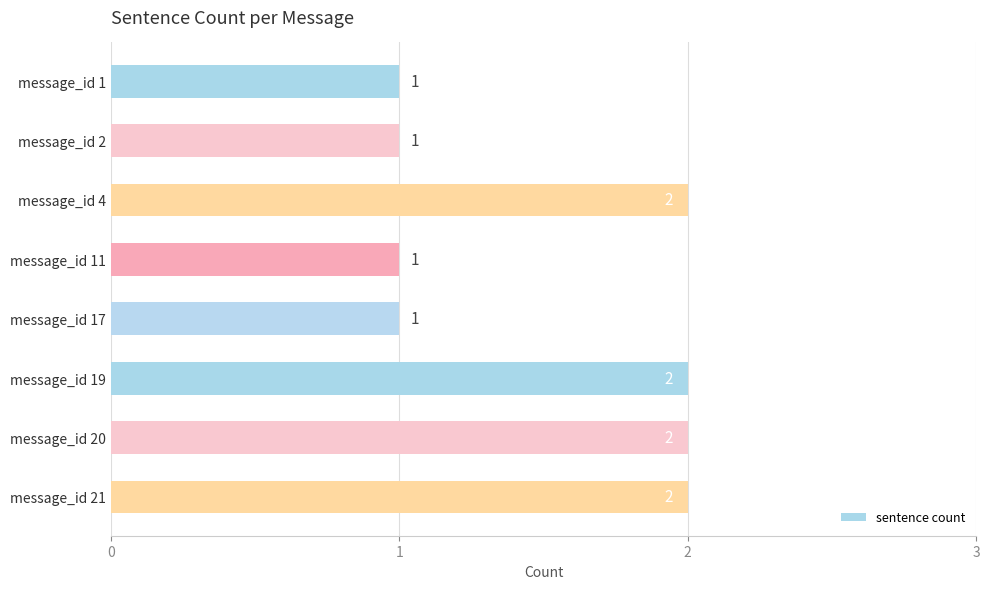

The chart shows a value of 1 at message_id 21. True or false?

False